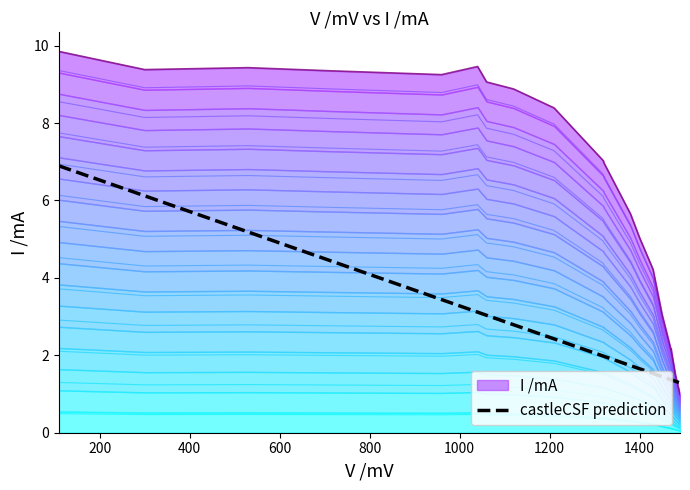

Reading left to right, list all the values displayed in this chart.

6.9	6.1	5.2	4.5	3.4	3.1	3.0	2.8	2.4	2.0	2.0	1.7	1.7	1.5	1.4	1.4	1.4	1.3	1.3